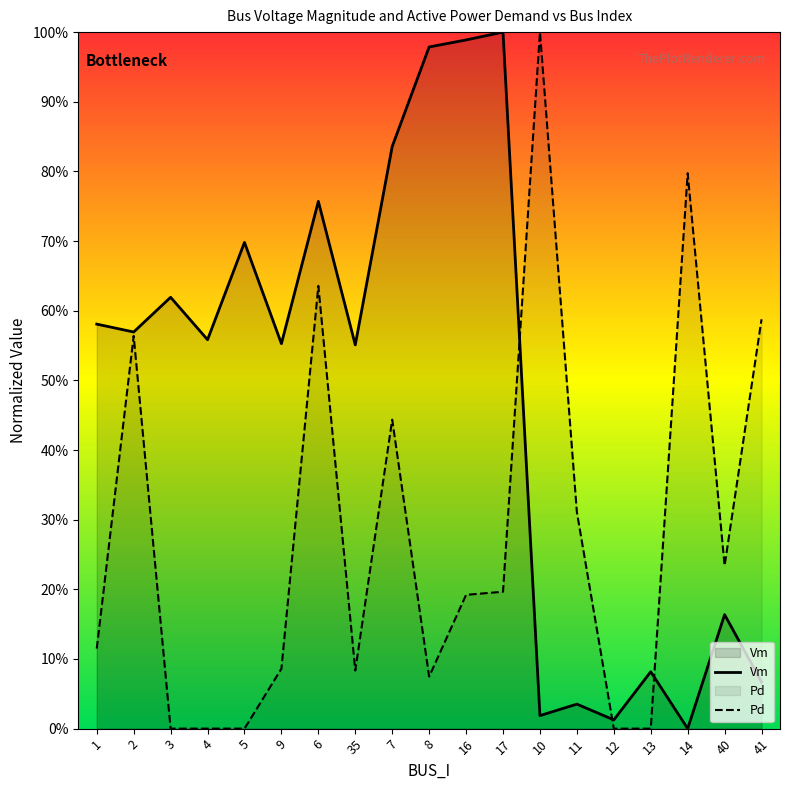

Does the chart display data point markers on the line(s)?

No